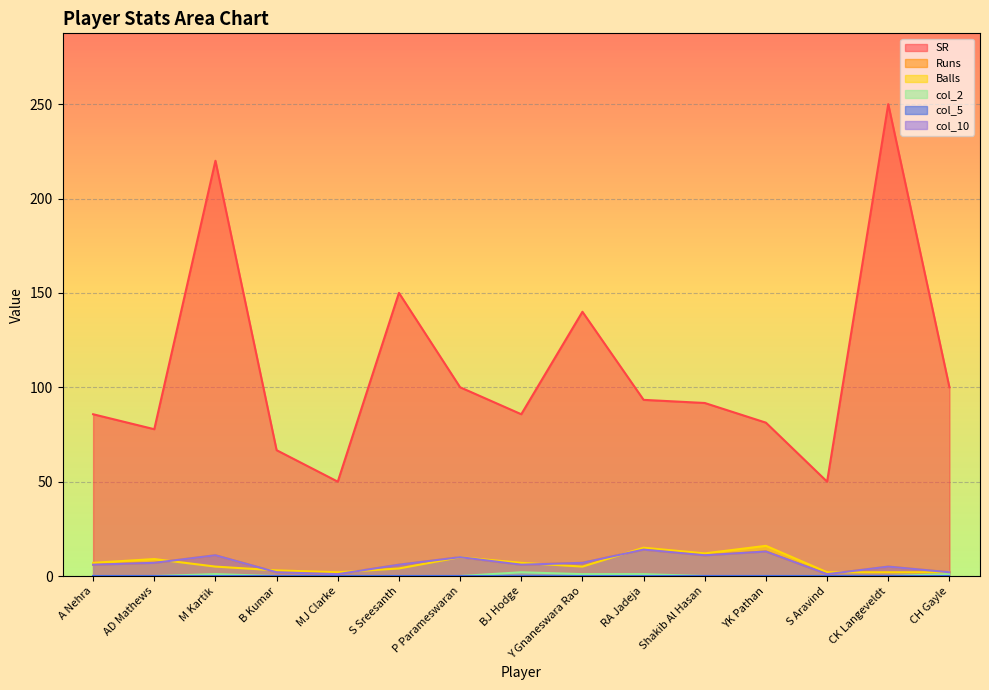

Does the chart display data point markers on the line(s)?

No